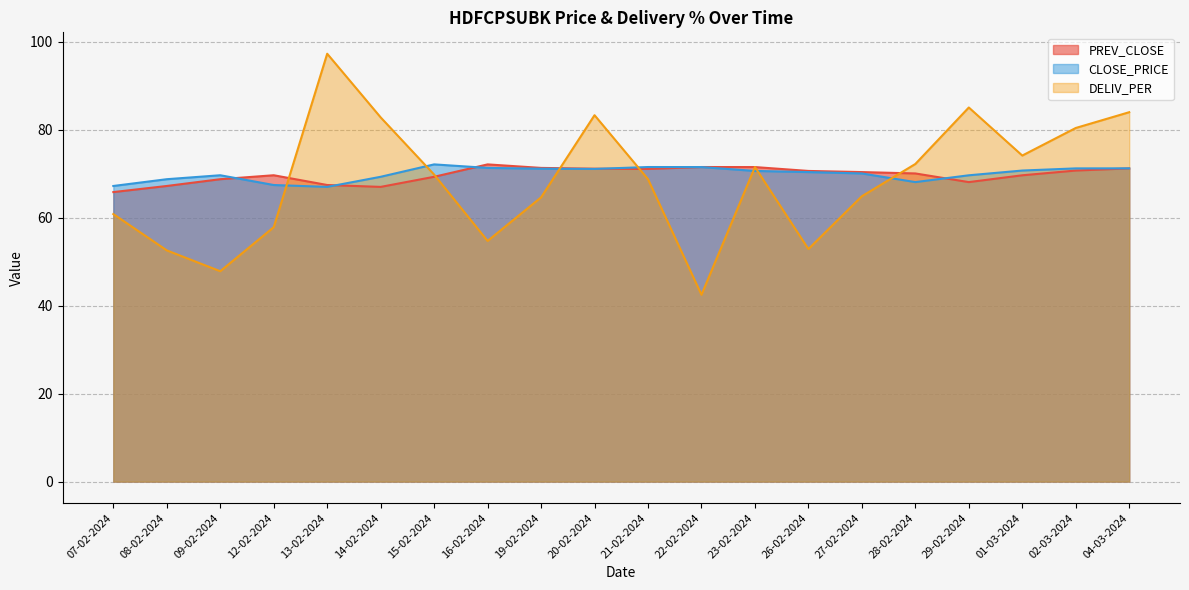

What position from the right is 22-02-2024?

9